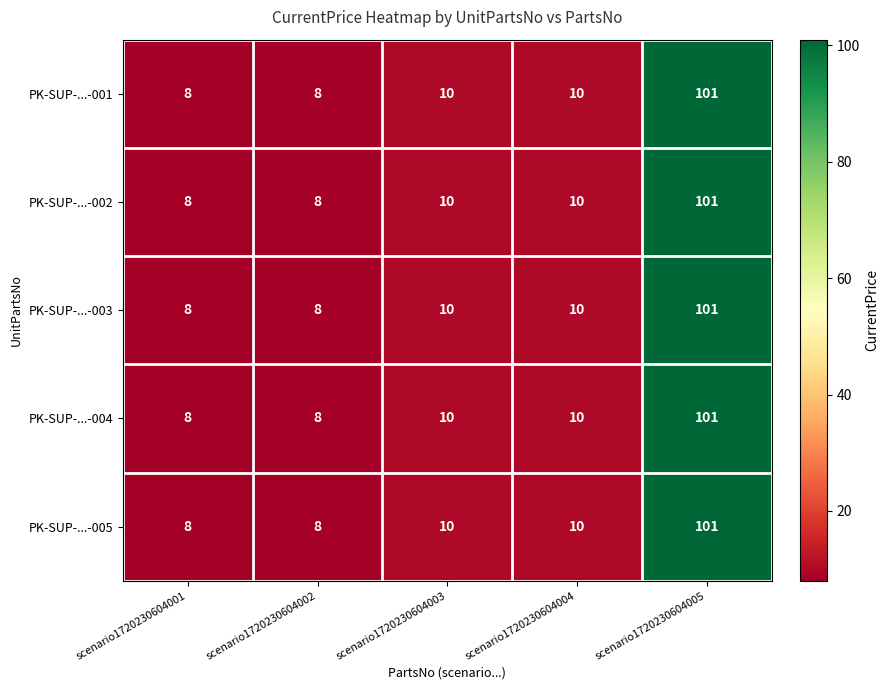

Reading left to right, transcribe all the data shown in this chart.

PK-SUP-...-001: 8	8	10	10	101
PK-SUP-...-002: 8	8	10	10	101
PK-SUP-...-003: 8	8	10	10	101
PK-SUP-...-004: 8	8	10	10	101
PK-SUP-...-005: 8	8	10	10	101